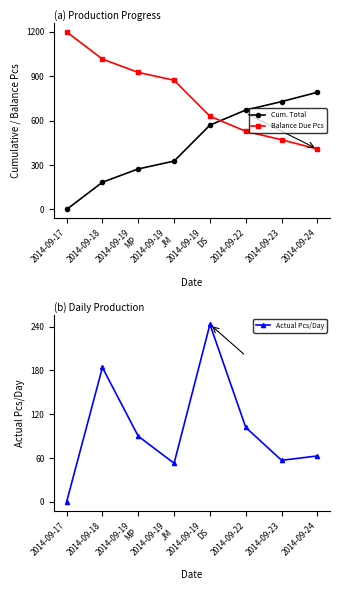

What is the spread (max minus min) of values at 2014-09-23?

672